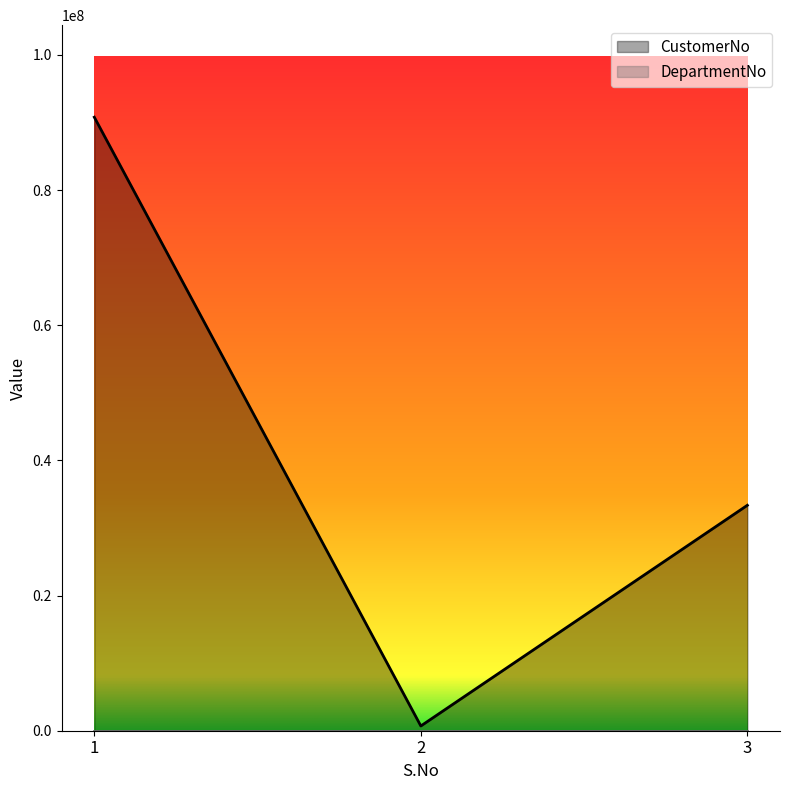

Does the chart have visible grid lines?

No